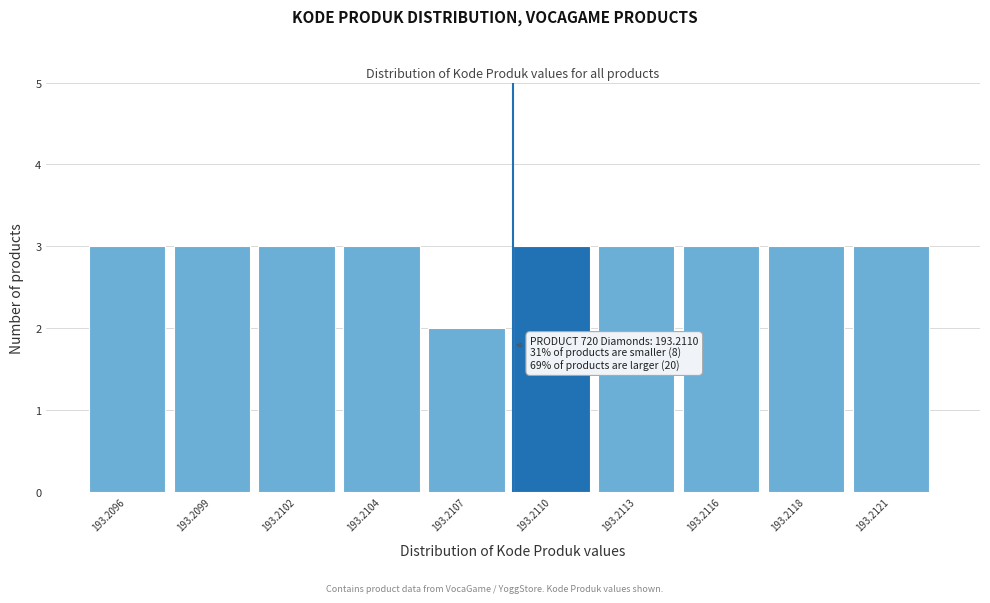

Reading left to right, what are all the values shown in this chart?

3	3	3	3	2	3	3	3	3	3